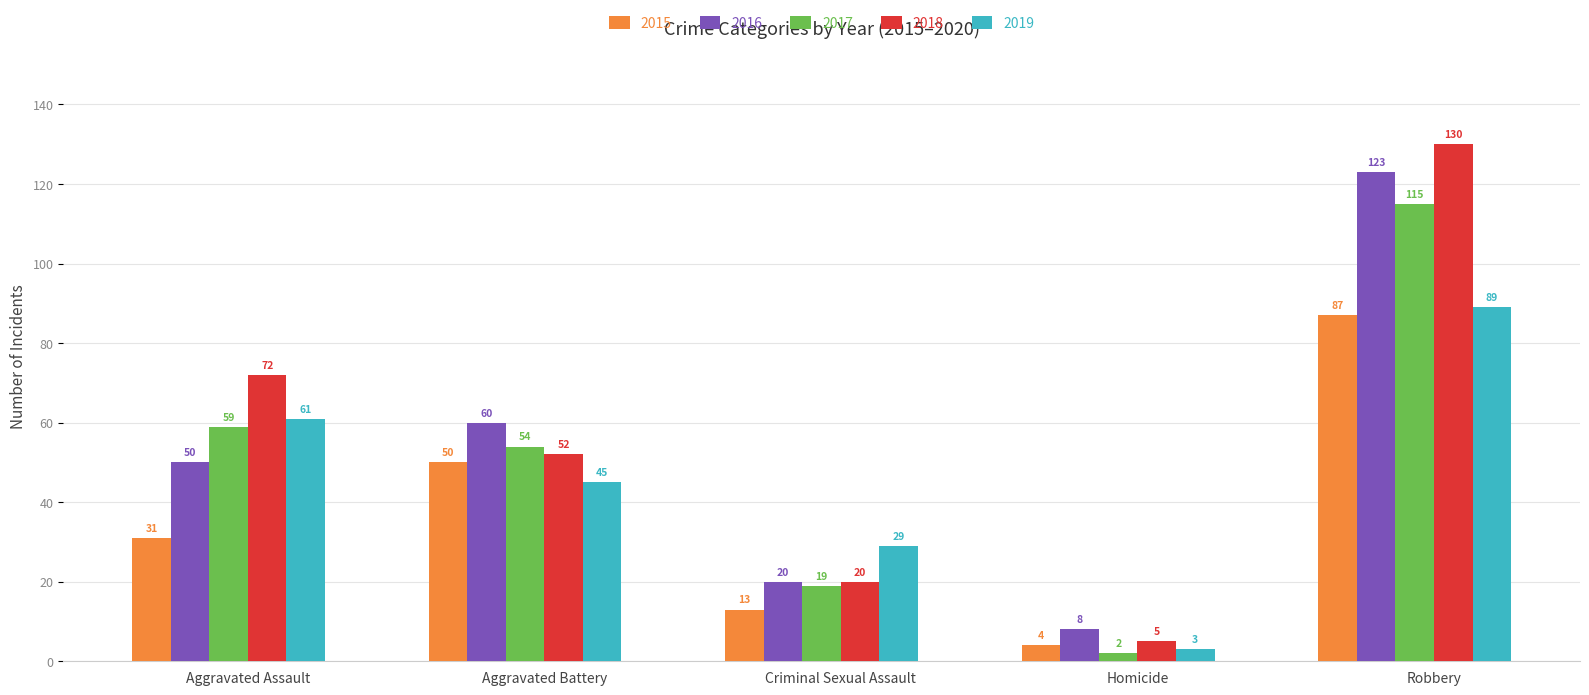

What is the difference between the second highest and second lowest values in the 2015 series?

37